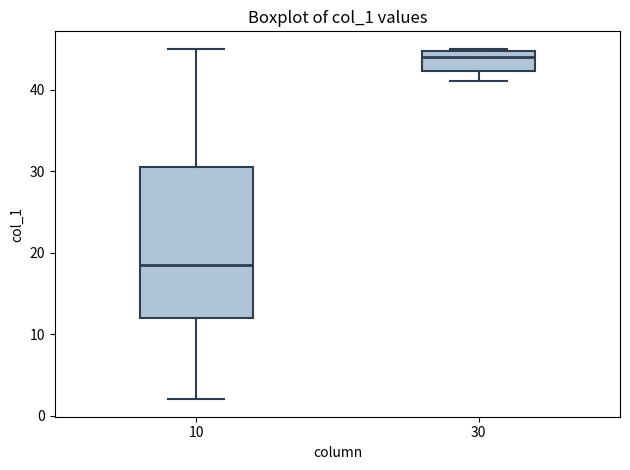

Reading left to right, transcribe this box plot: for each box, give where its median line is, the range the box spans, and where its two whiskers end, as read against the y-axis. The values are not printed on the chart, so give them approximately, as read against the axis.

10: median 19, box 12 to 31, whiskers 2 to 45
30: median 44, box 42 to 45, whiskers 41 to 45